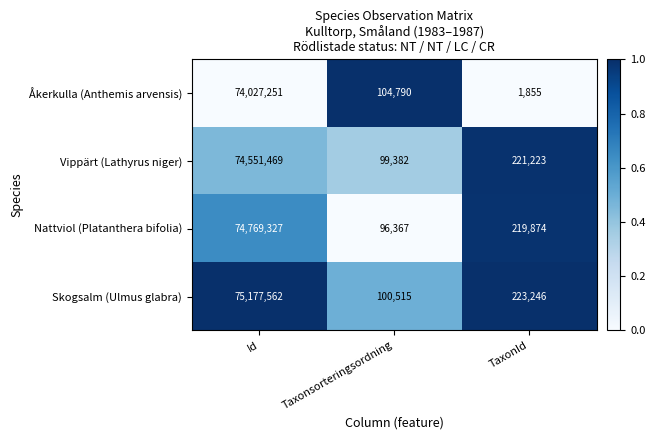

What is the spread (max minus min) of values at TaxonId?

221391